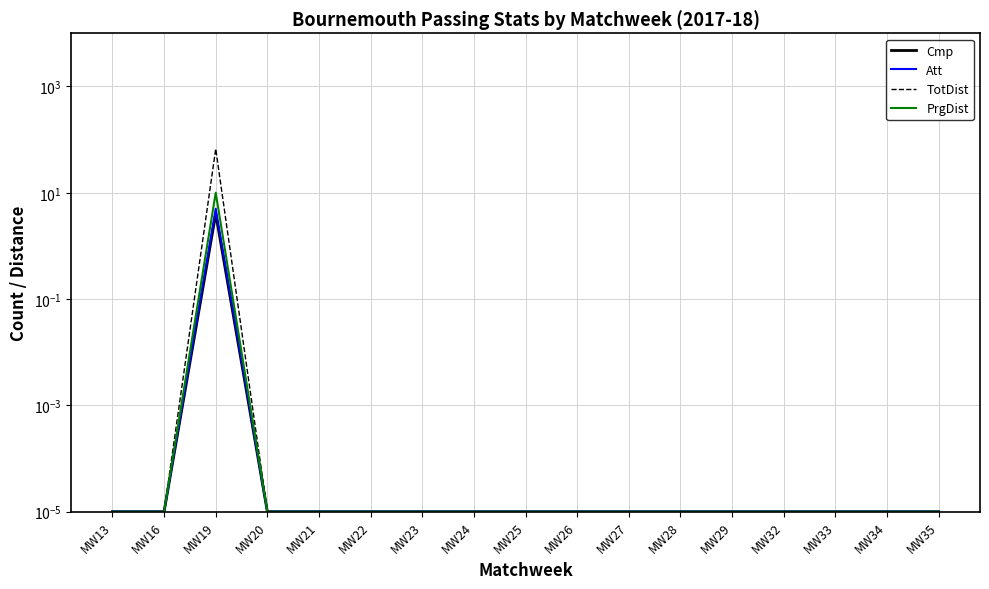

Reading left to right, extract all data points from this chart.

Cmp: 0.0	0.0	4.0	0.0	0.0	0.0	0.0	0.0	0.0	0.0	0.0	0.0	0.0	0.0	0.0	0.0	0.0
Att: 0.0	0.0	5.0	0.0	0.0	0.0	0.0	0.0	0.0	0.0	0.0	0.0	0.0	0.0	0.0	0.0	0.0
TotDist: 0.0	0.0	67.0	0.0	0.0	0.0	0.0	0.0	0.0	0.0	0.0	0.0	0.0	0.0	0.0	0.0	0.0
PrgDist: 0.0	0.0	10.0	0.0	0.0	0.0	0.0	0.0	0.0	0.0	0.0	0.0	0.0	0.0	0.0	0.0	0.0